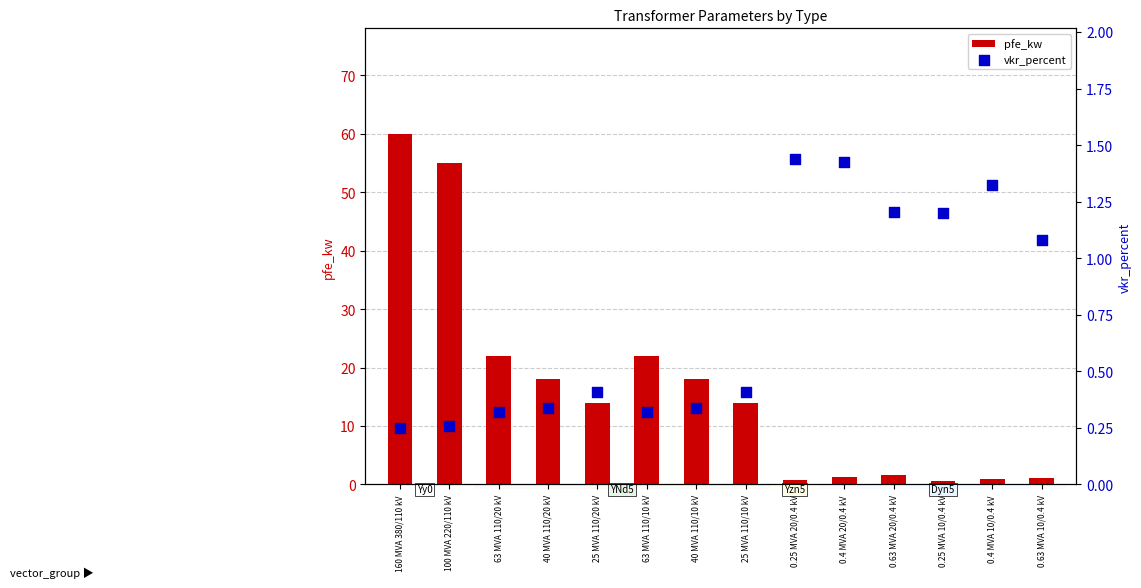

Is the value of pfe_kw at 0.25 MVA 20/0.4 kV greater than the value of vkr_percent at 63 MVA 110/10 kV?

Yes